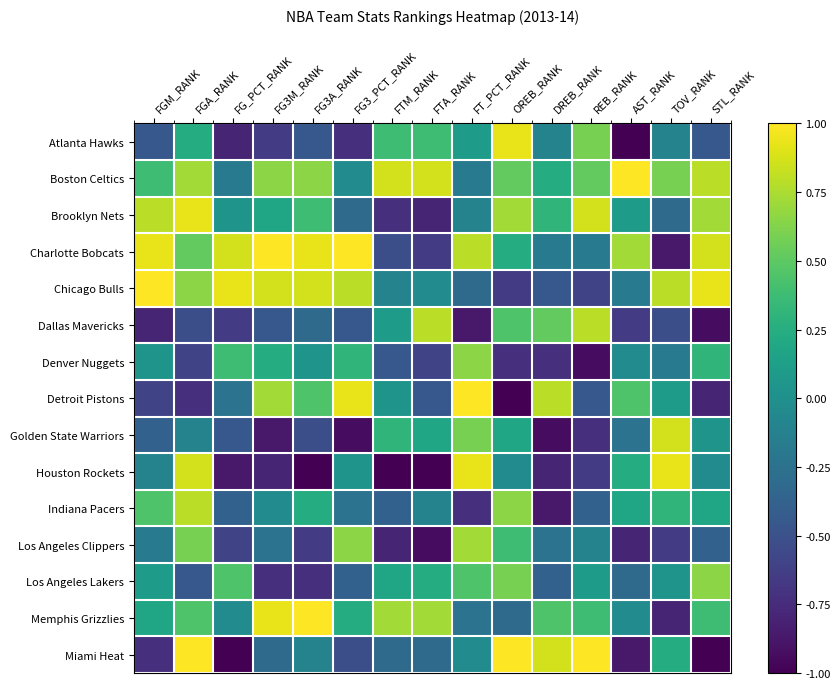

At how many categories does at least one series exceed 0?

15